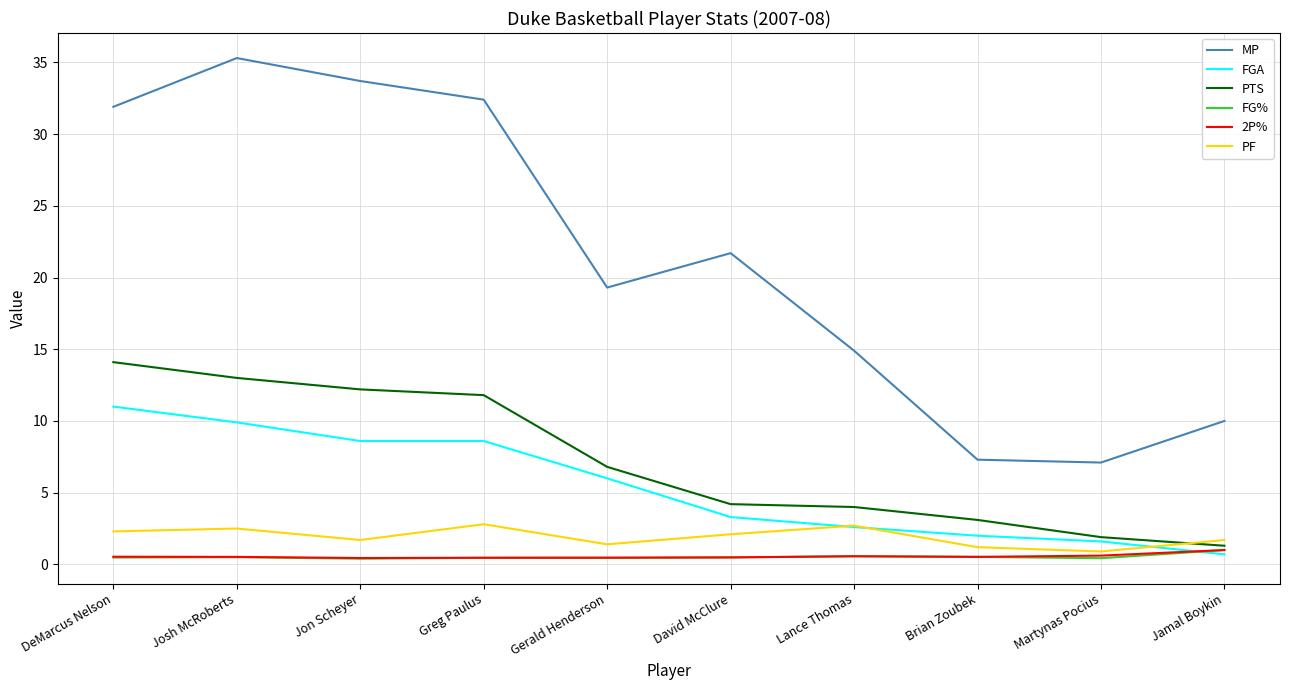

What is the difference between the 2P% values at Greg Paulus and Jamal Boykin?

0.5